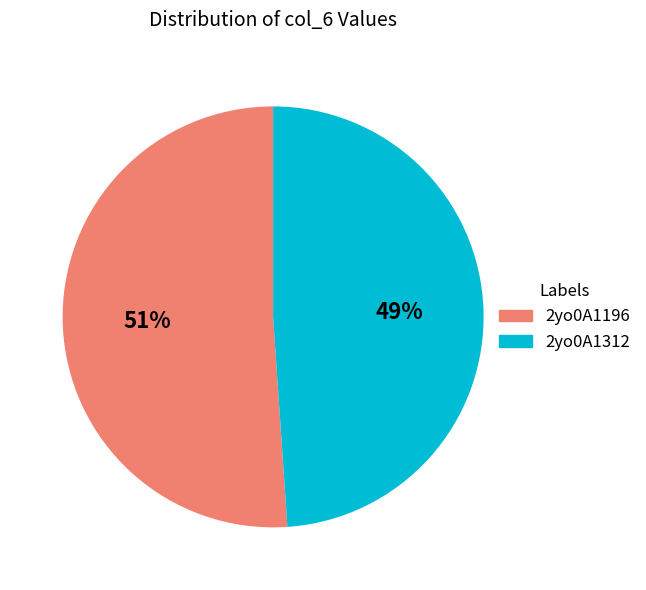

To the nearest percent, what percentage of the pie is 2yo0A1196?

51%